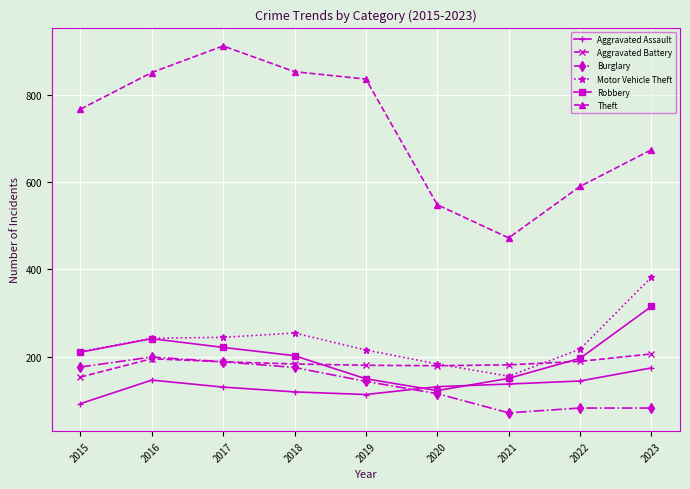

The value of Aggravated Battery at 2015 is 153. True or false?

True